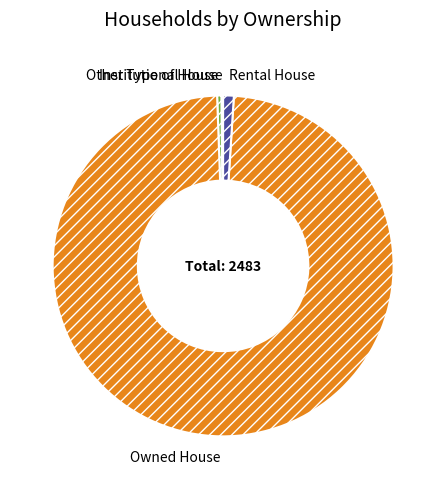

Is Owned House the majority of the pie?

Yes